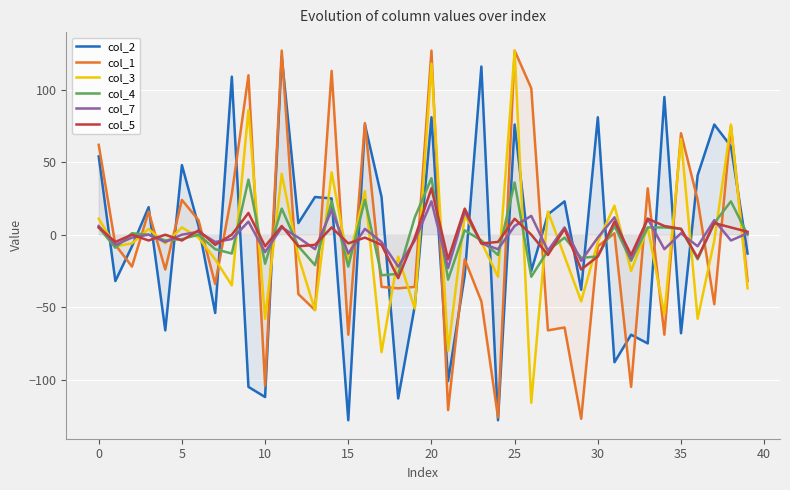

True or false: col_3 has a value of -7 at 37.

False